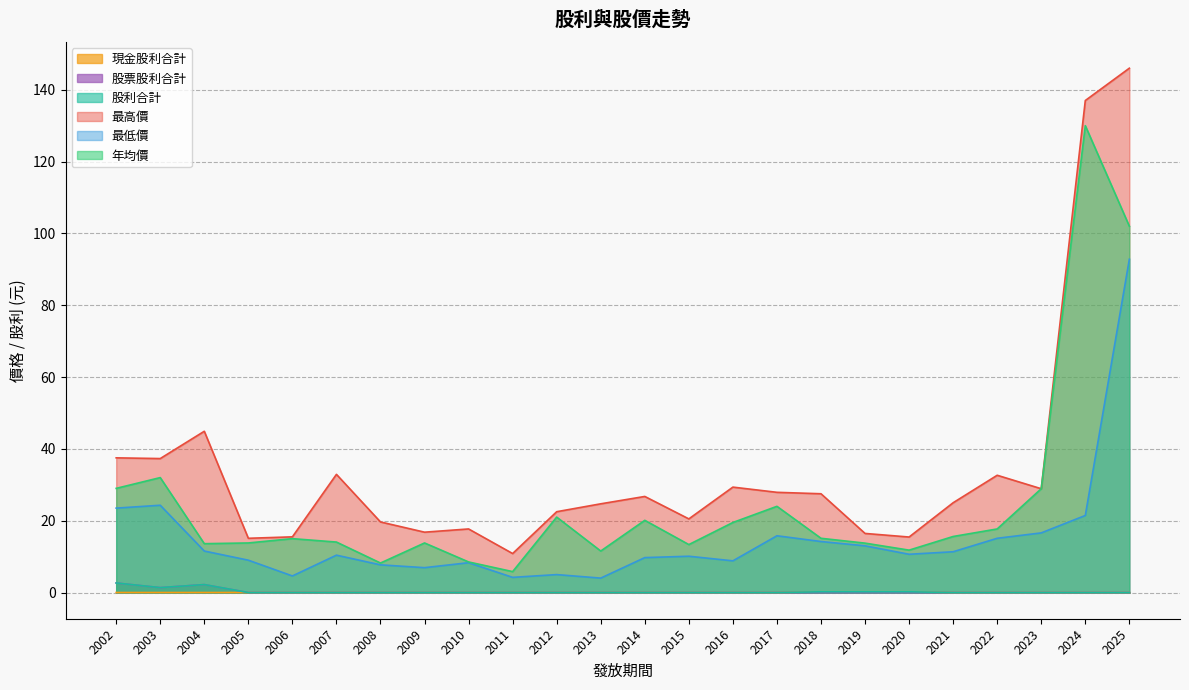

Which series changed the most between 2014 and 2012?

最低價